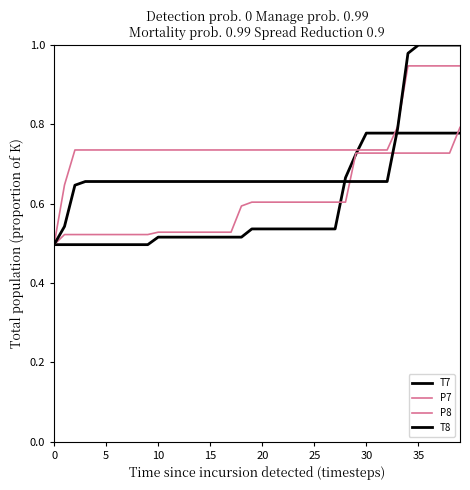

Which label corresponds to the largest value in the chart?

35